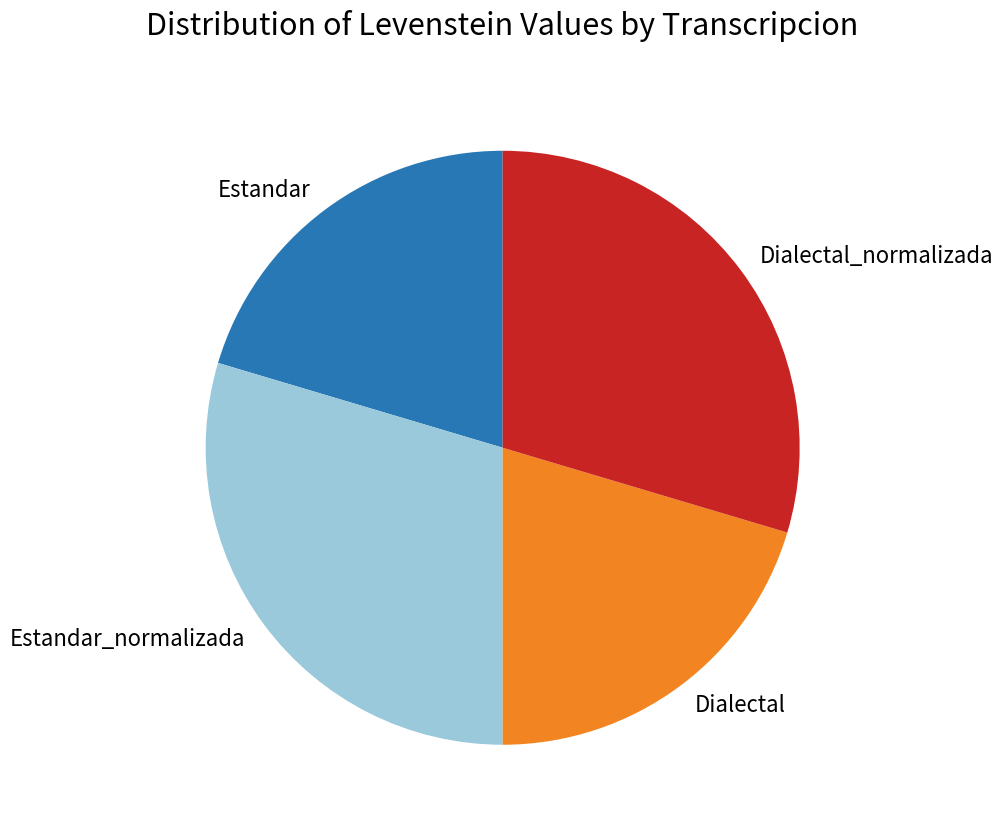

The Dialectal_normalizada slice represents 42% of the pie. True or false?

False